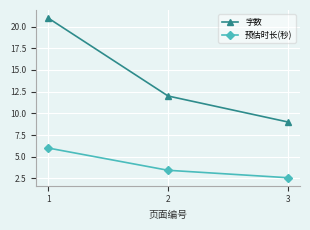

How many 字数 values are between 9 and 21?

3